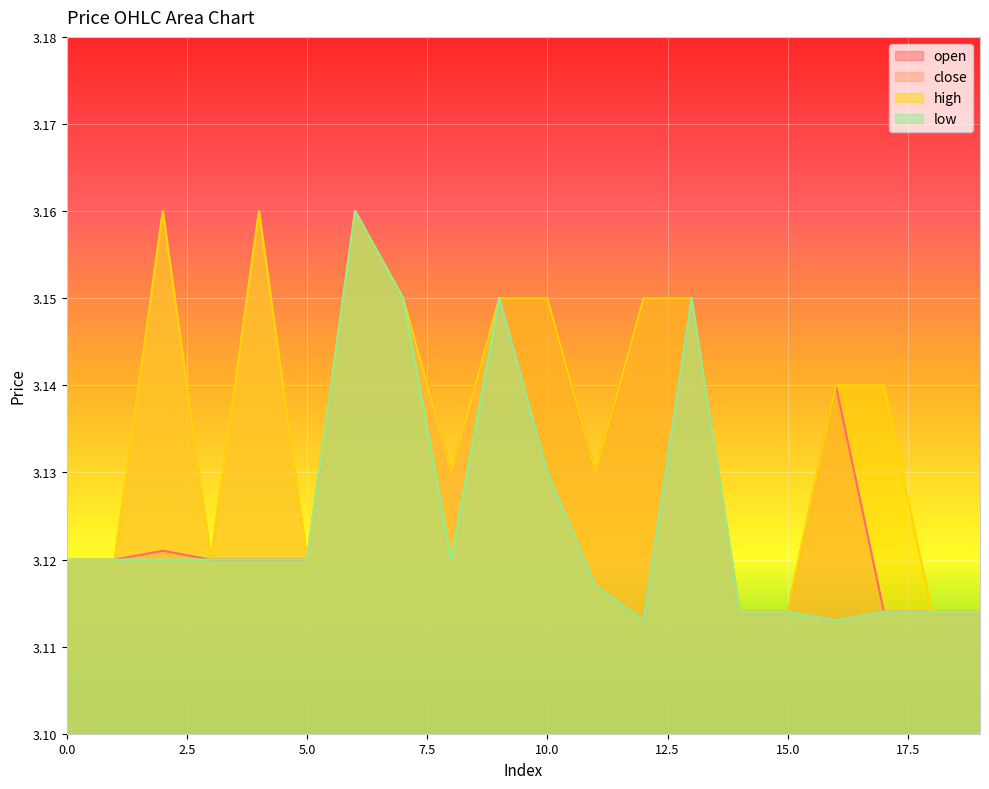

What are all the series names shown in the legend?

open, close, high, low